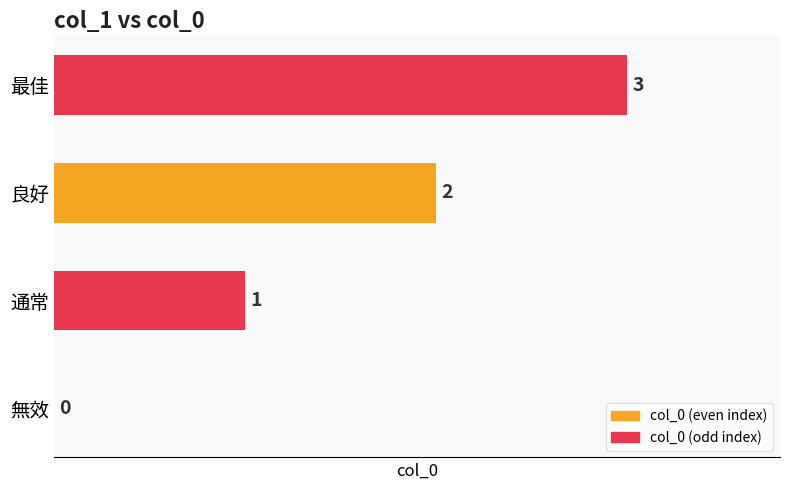

What is the maximum value shown in the chart?

3